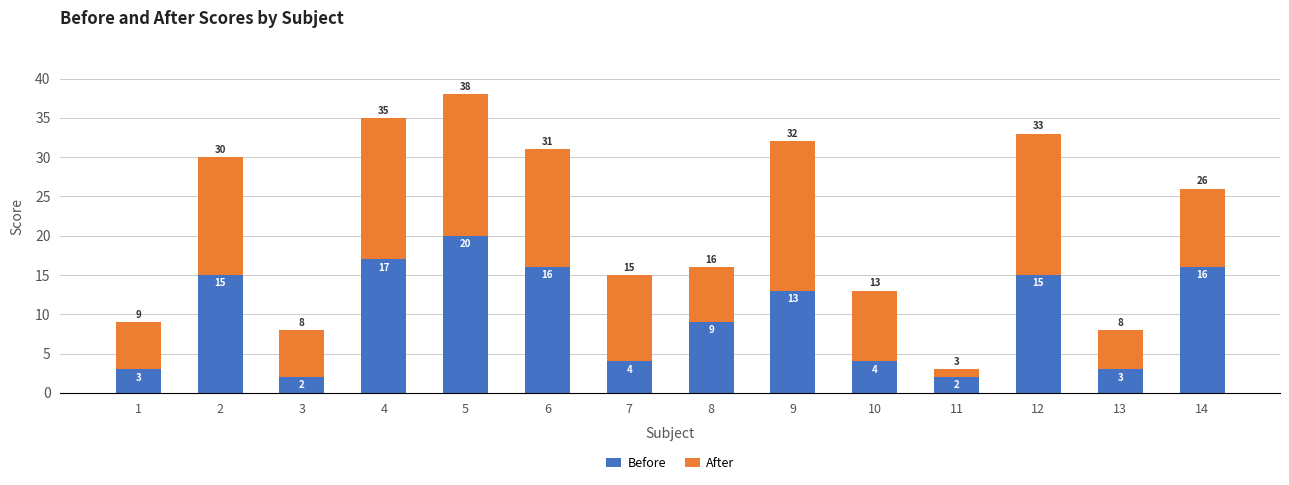

Reading right to left, what are the values for Before?

16	3	15	2	4	13	9	4	16	20	17	2	15	3